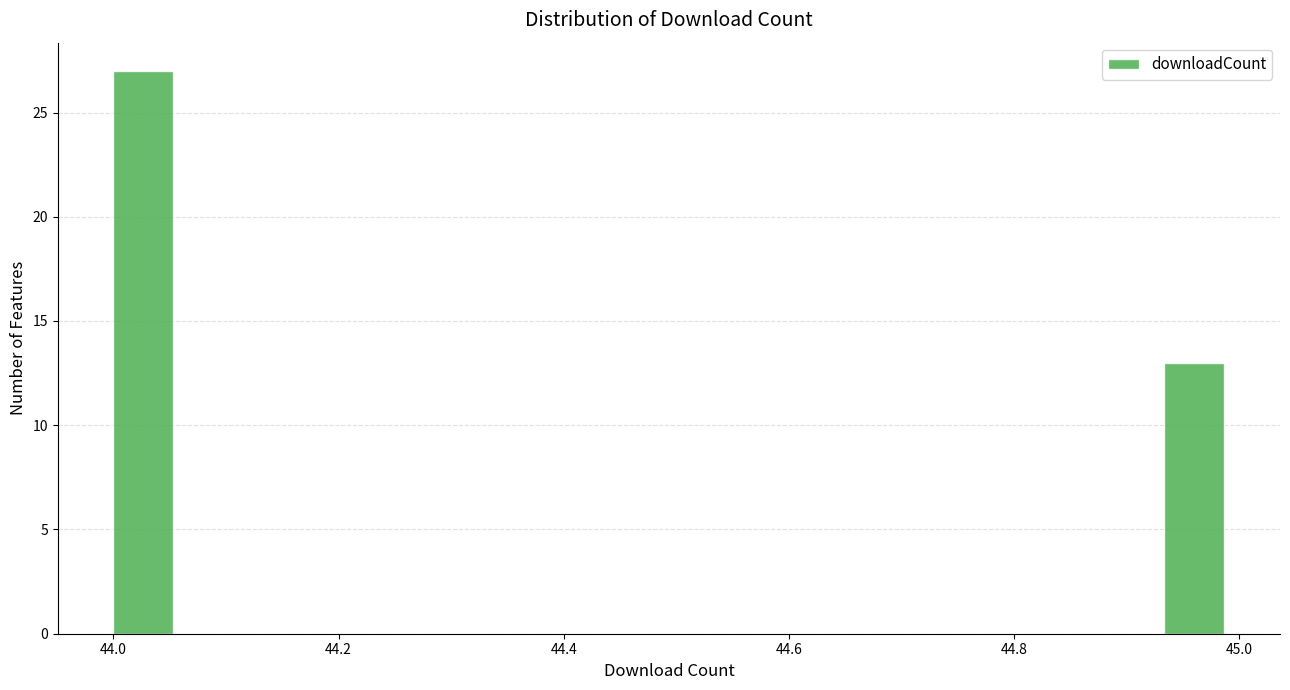

Around what value on the x-axis is the tallest bar? Give the approximate position of its centre, as read against the axis.

44.02